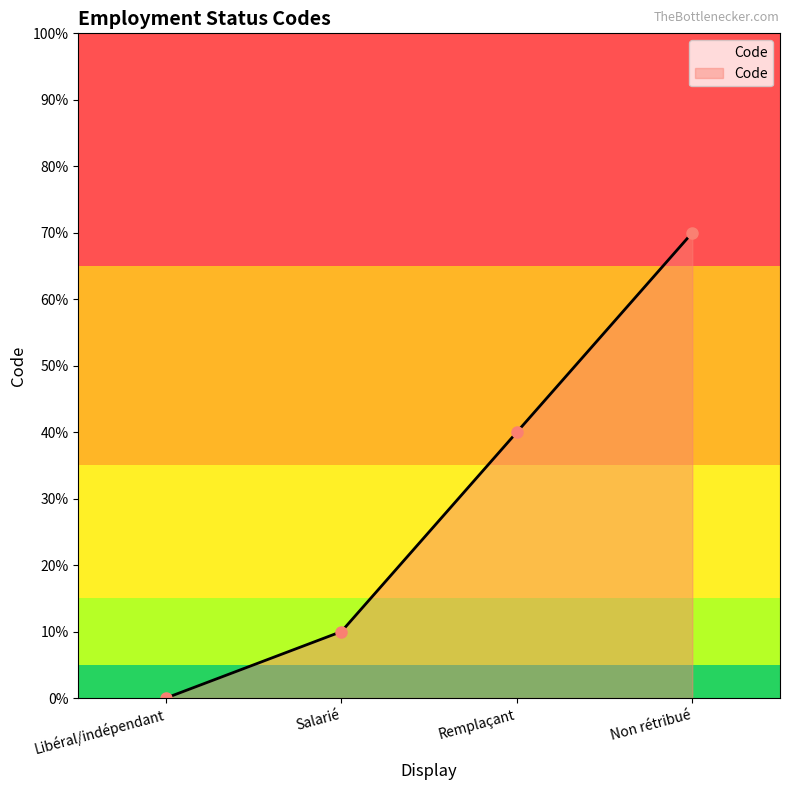

Where does the data first go above 4?

Non rétribué